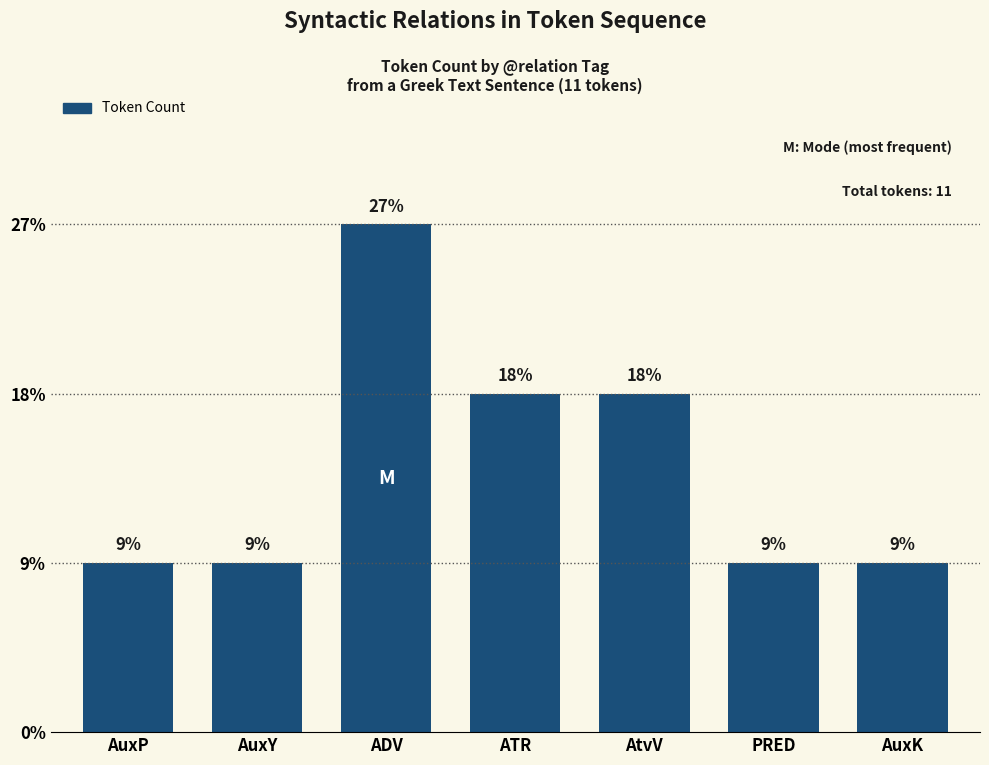

Approximately how many times larger is the value at PRED compared to AuxK?

1.0